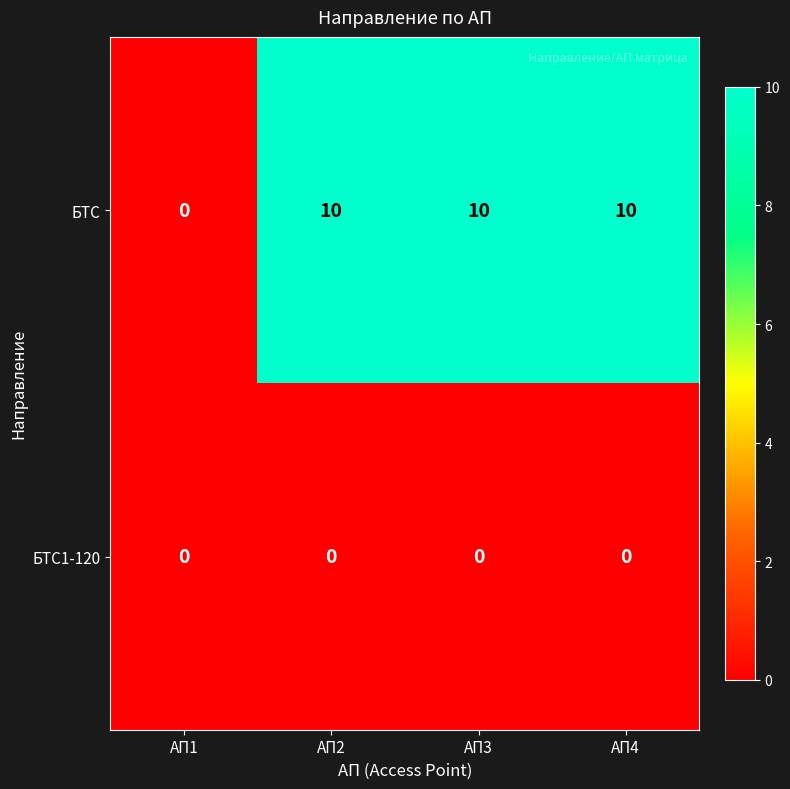

What is the average value of the БТС series?

8